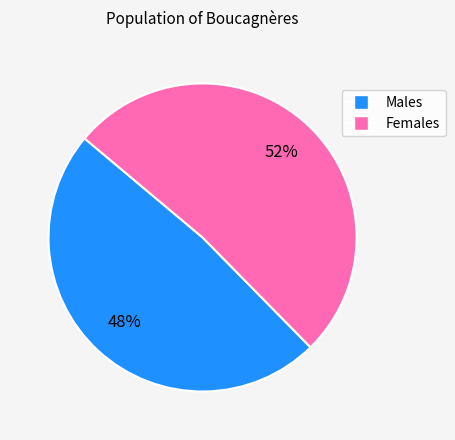

Does any single category account for the majority?

Yes